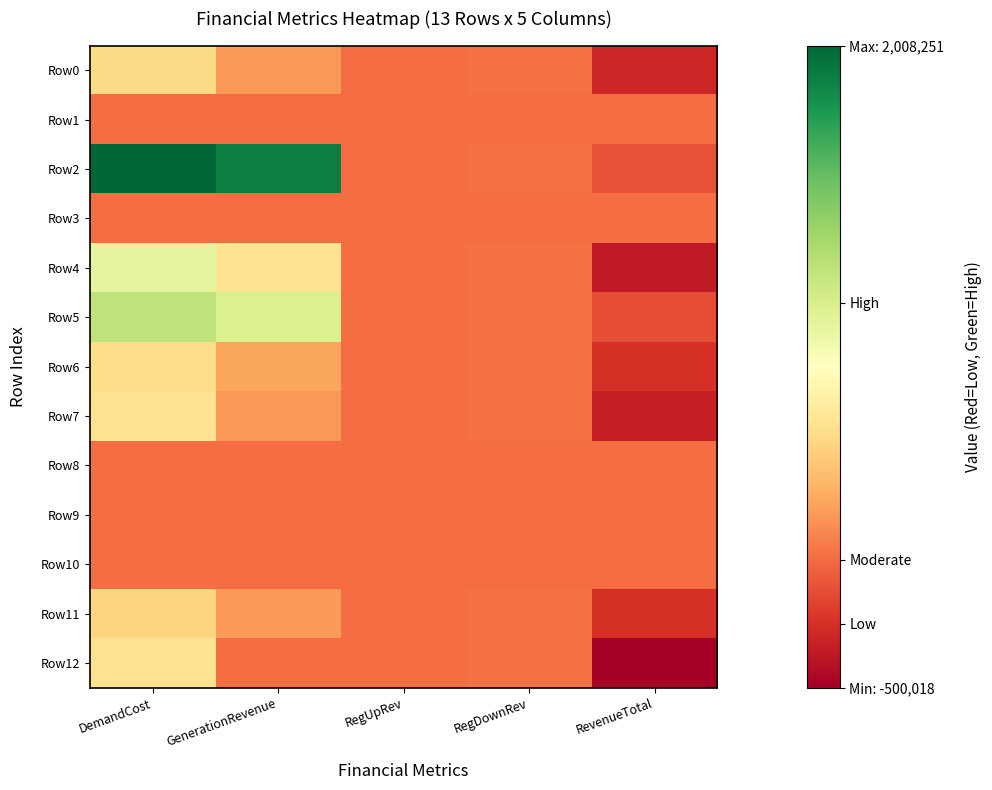

At GenerationRevenue, list the series in order from largest to smallest.

Row2, Row5, Row4, Row6, Row11, Row7, Row0, Row1, Row3, Row8, Row9, Row10, Row12